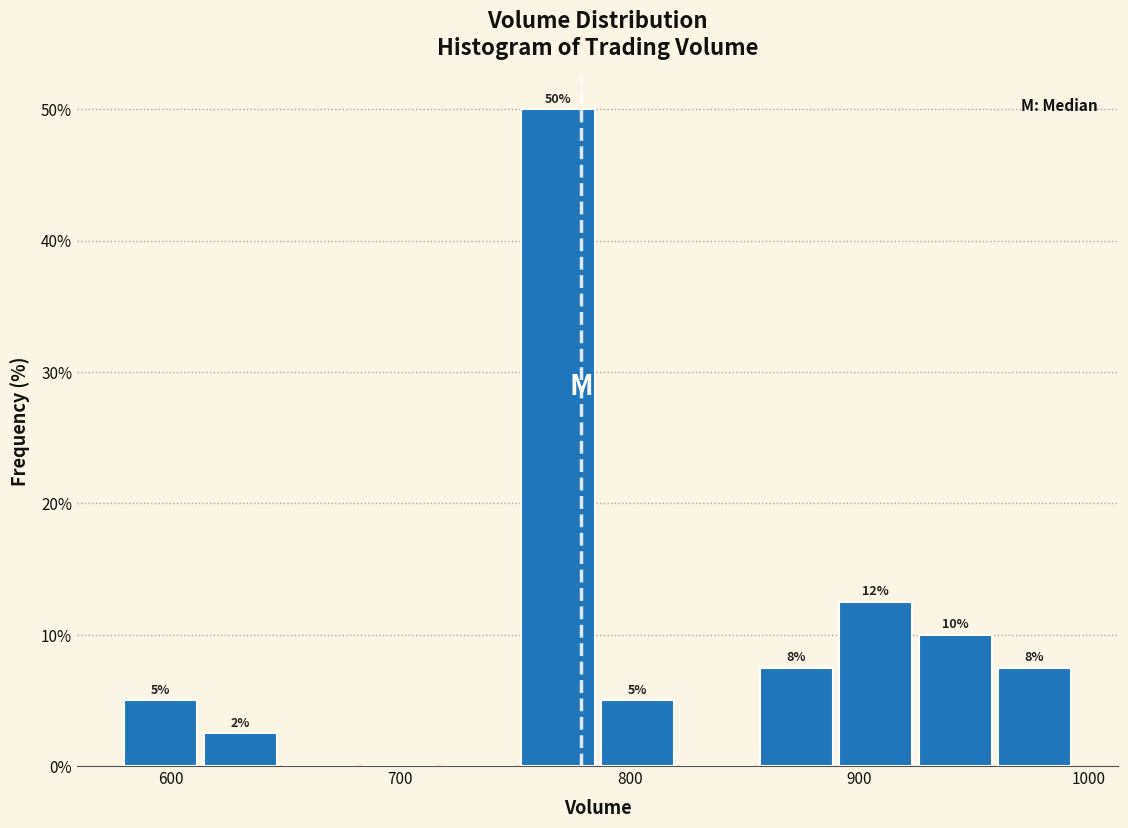

Read against the x-axis, roughly where is the centre of the tallest bar?

770